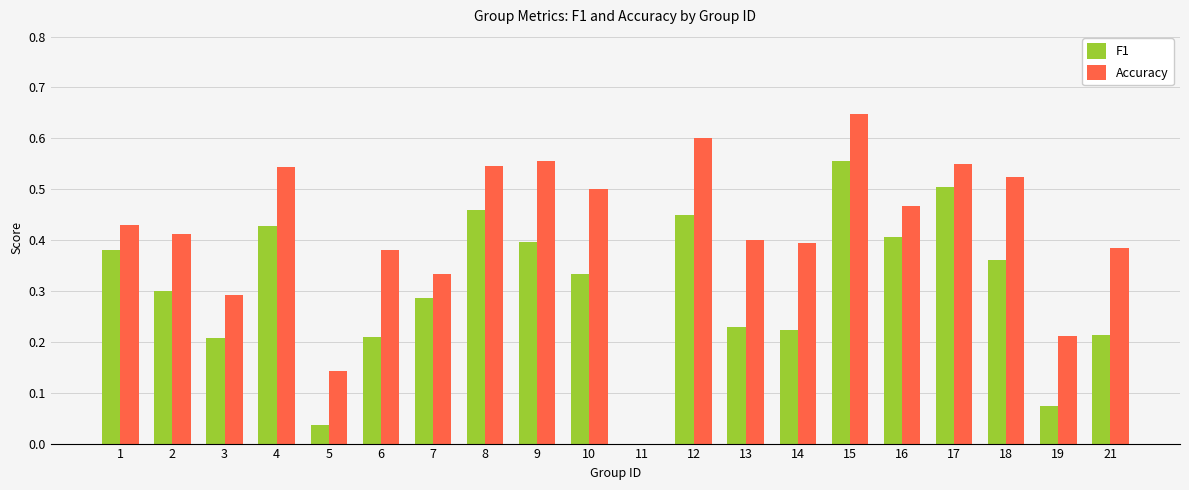

At which category does the chart reach its peak across all series?

15